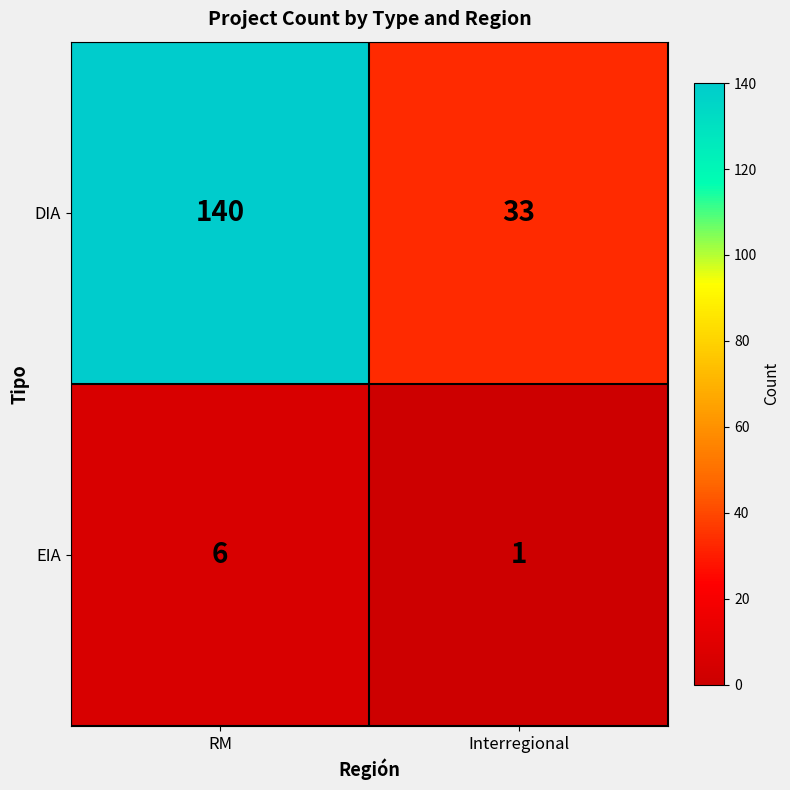

Is it true that EIA equals 9 at RM?

False